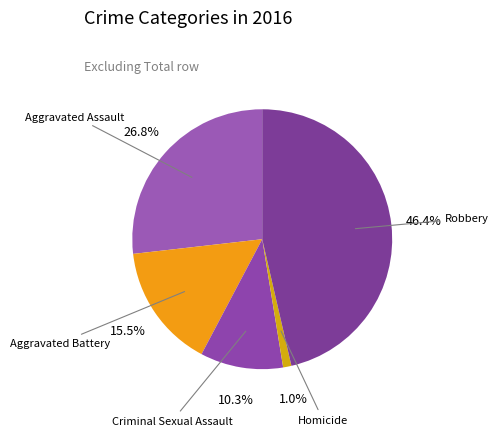

Which slice is the largest?

Robbery